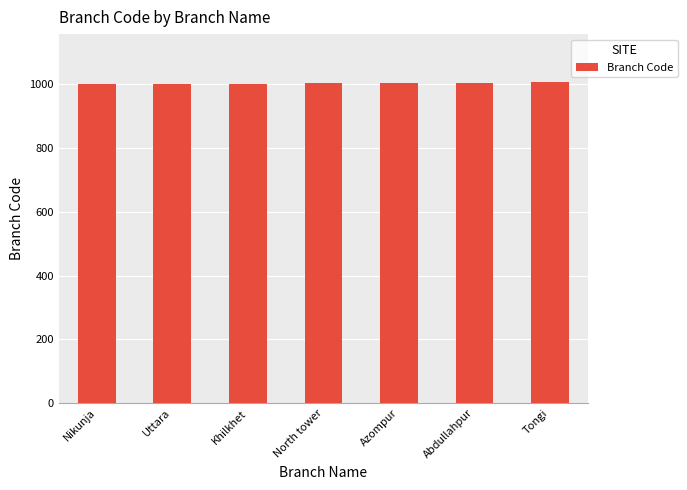

Approximately how many times larger is the value at North tower compared to Abdullahpur?

1.0